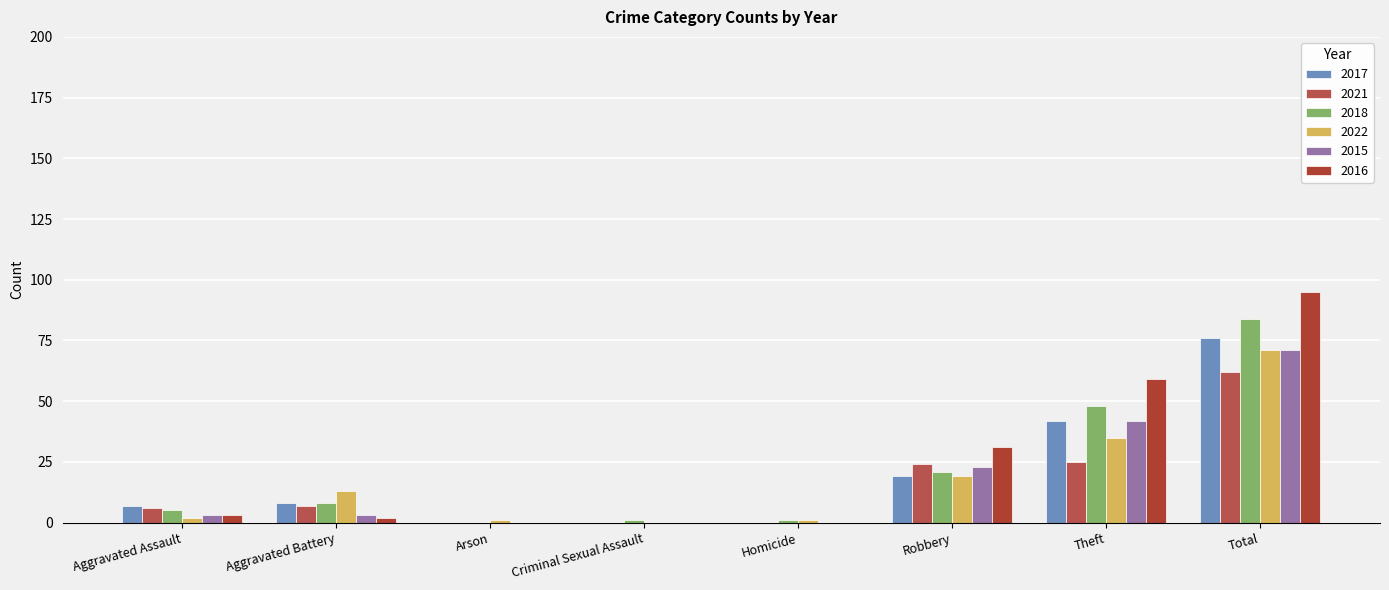

The value of 2018 at Homicide is 0. True or false?

False